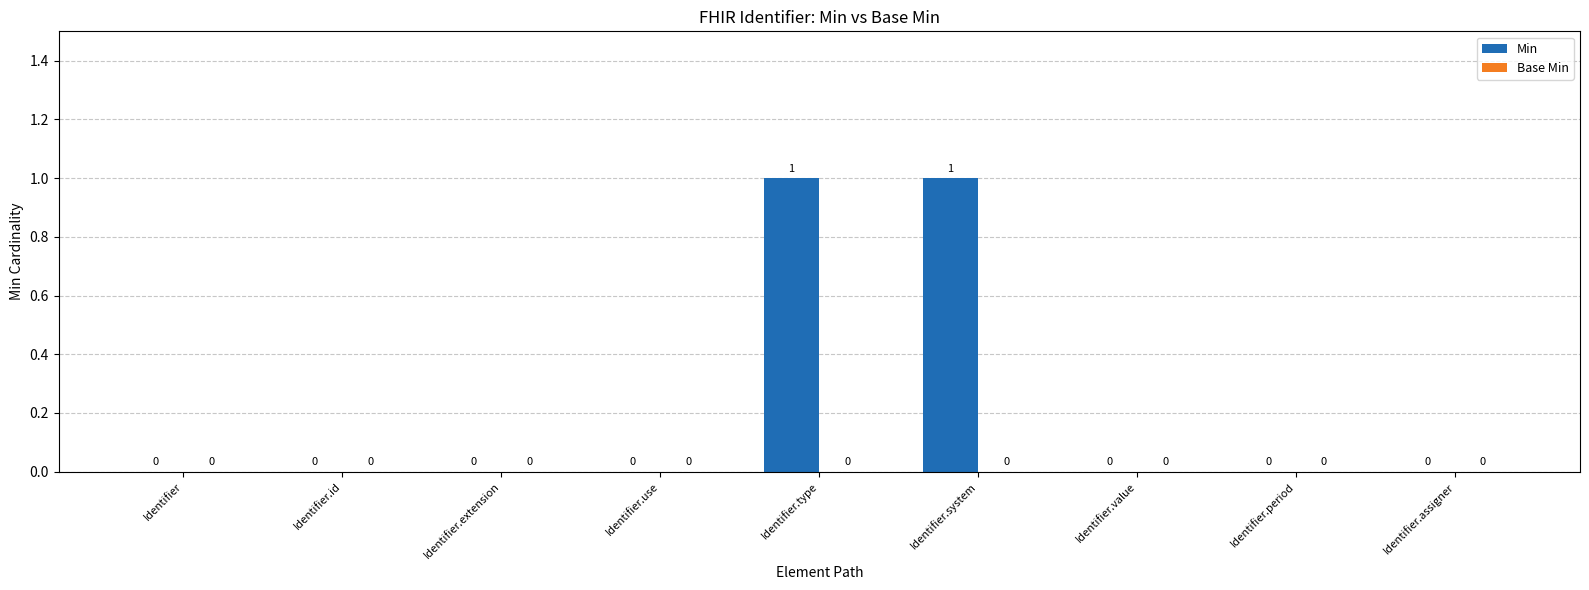

Between Identifier.extension and Identifier.system, which is larger?

Identifier.system